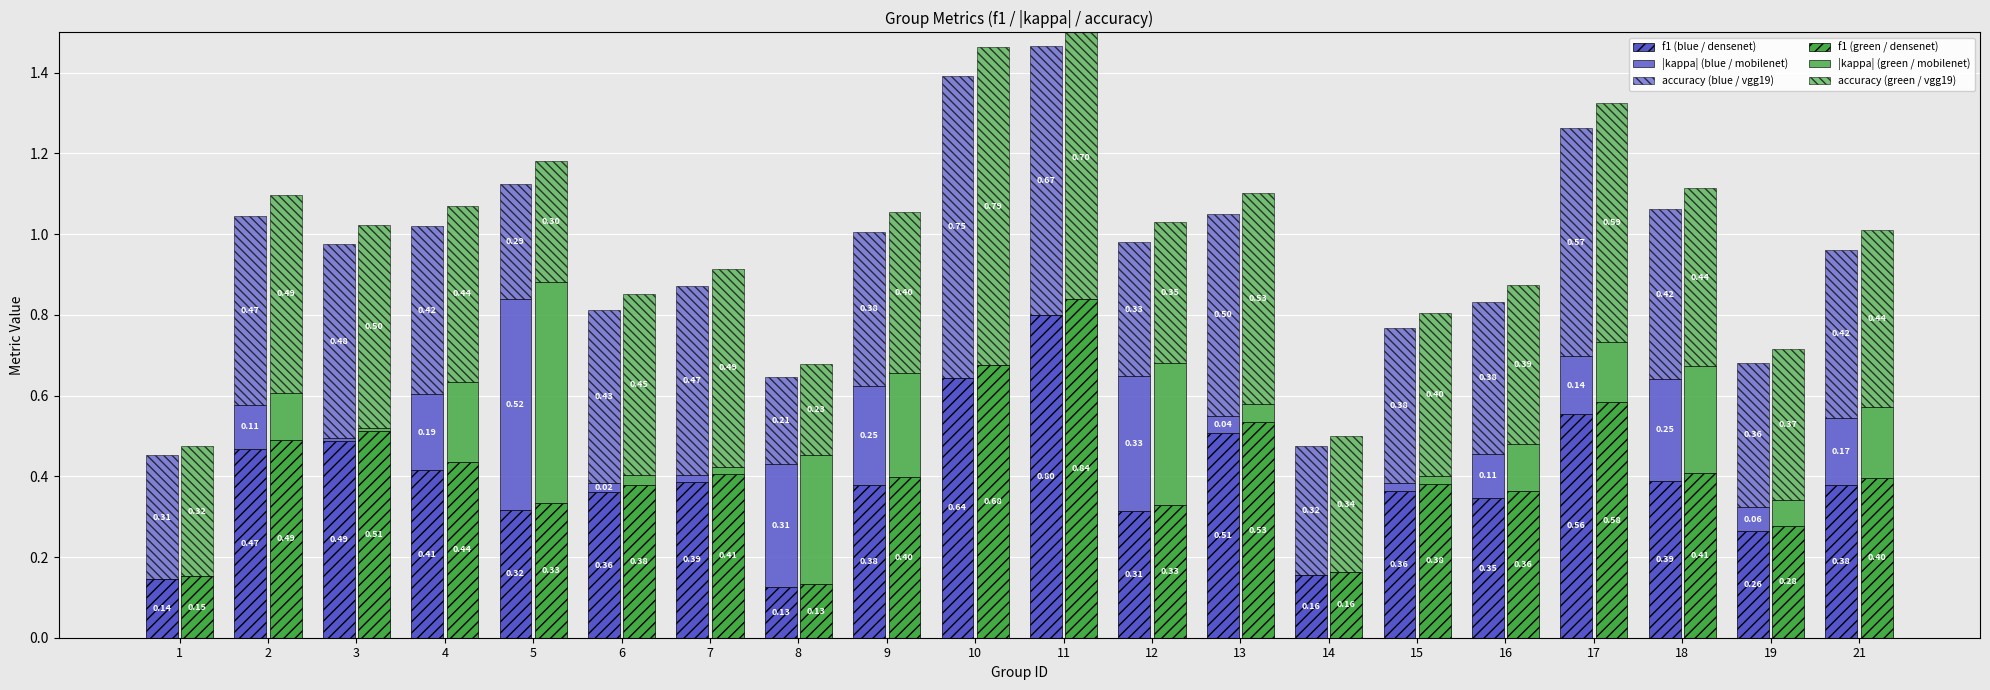

Is the value of accuracy (green / vgg19) at 3 greater than the value of accuracy (blue / vgg19) at 1?

Yes